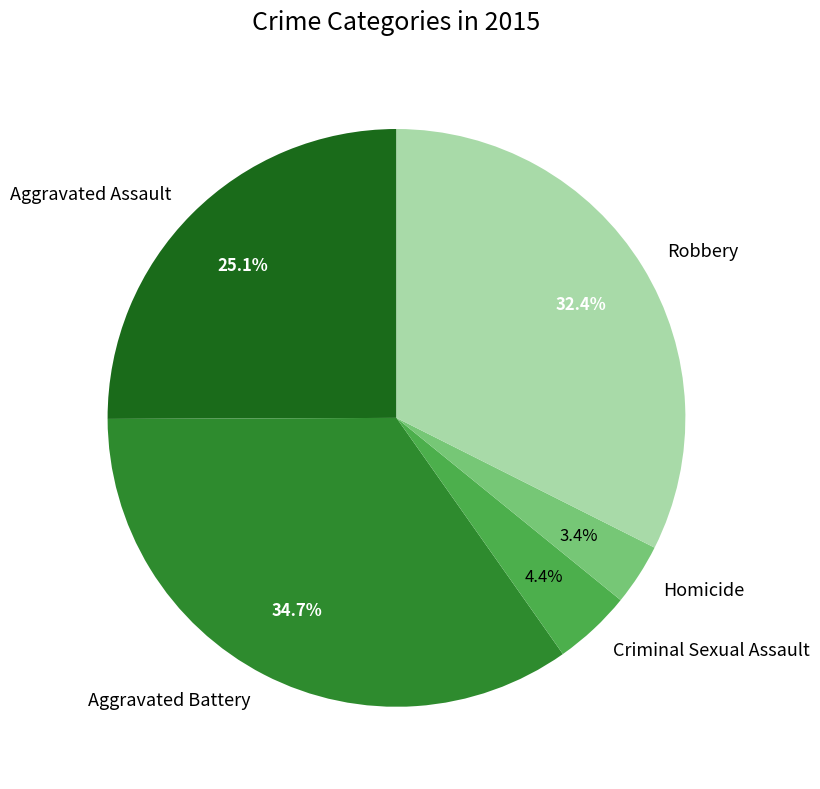

Which slice is the smallest?

Homicide